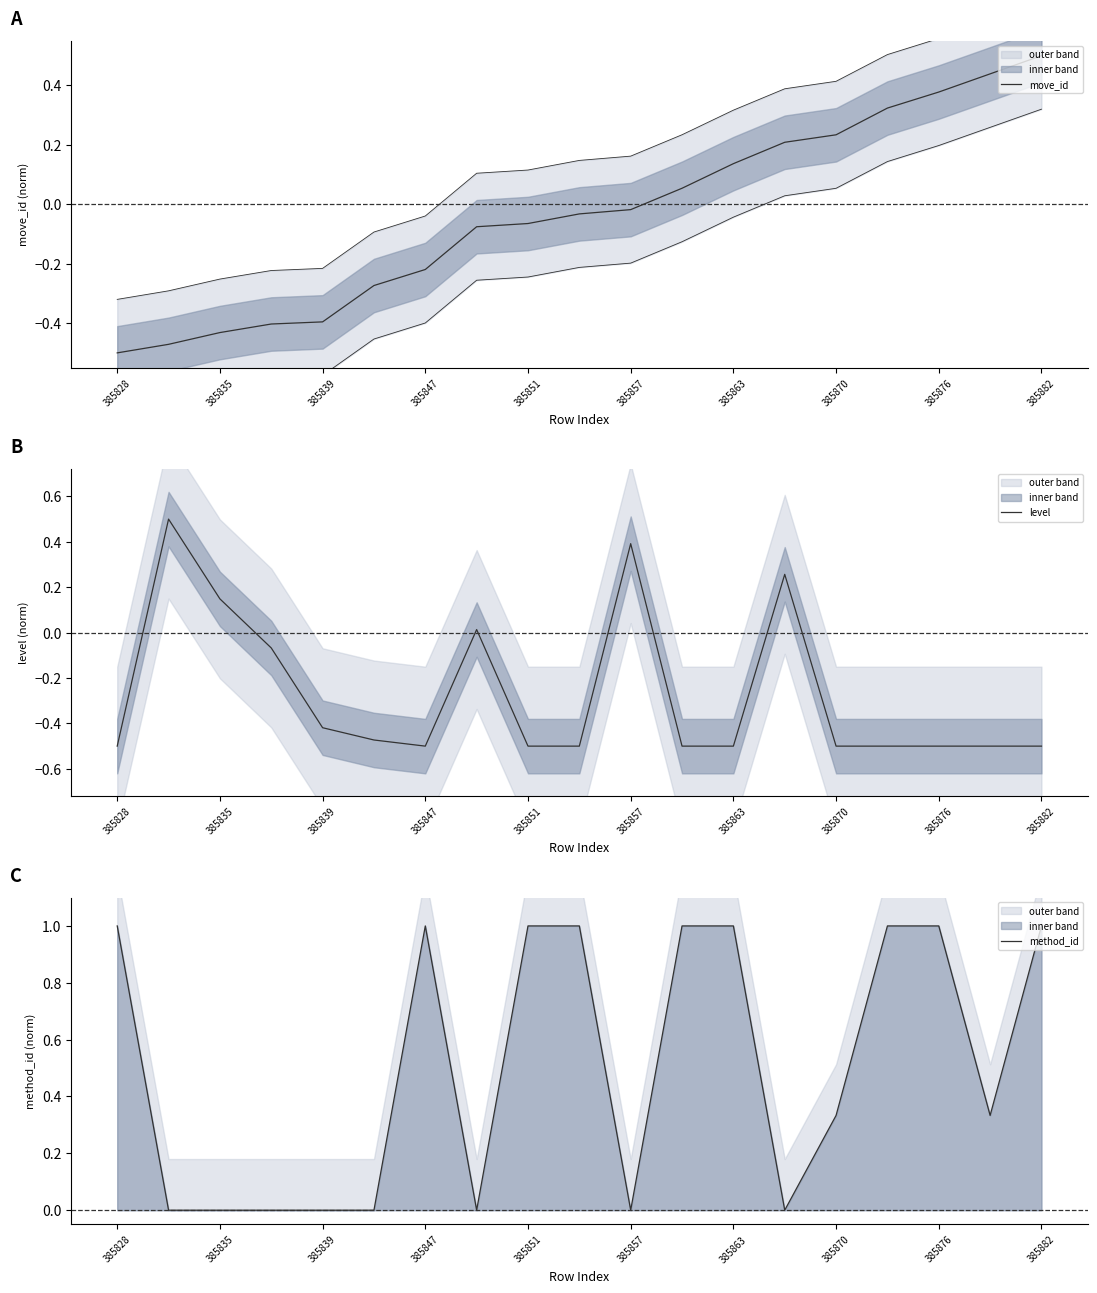

List the series in order of their overall mean, lowest first.

level, move_id, method_id